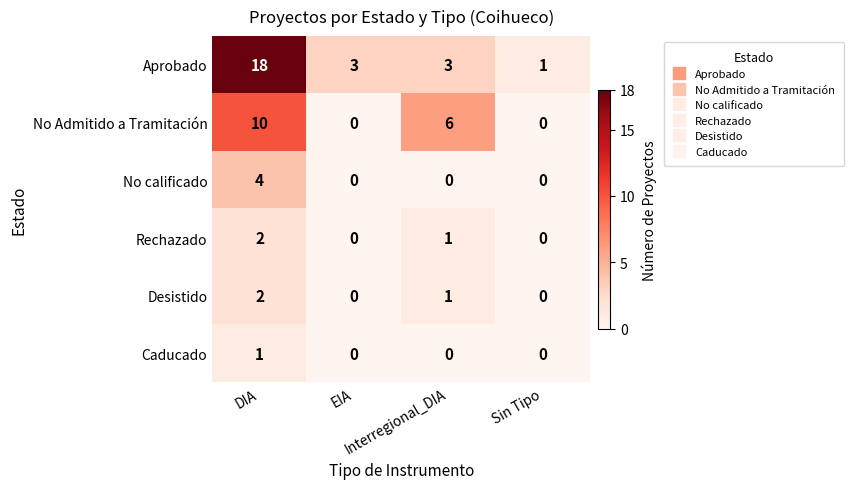

Which series has the widest spread of values?

Aprobado